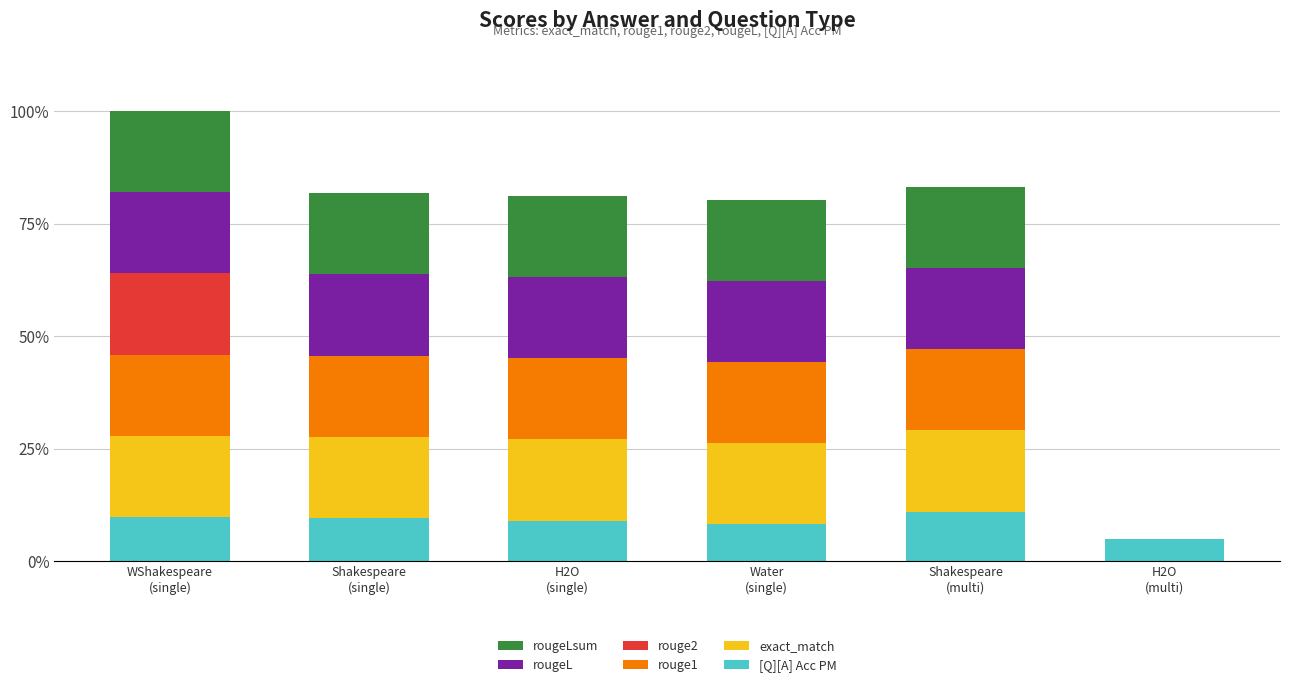

Which series has the widest spread of values?

exact_match